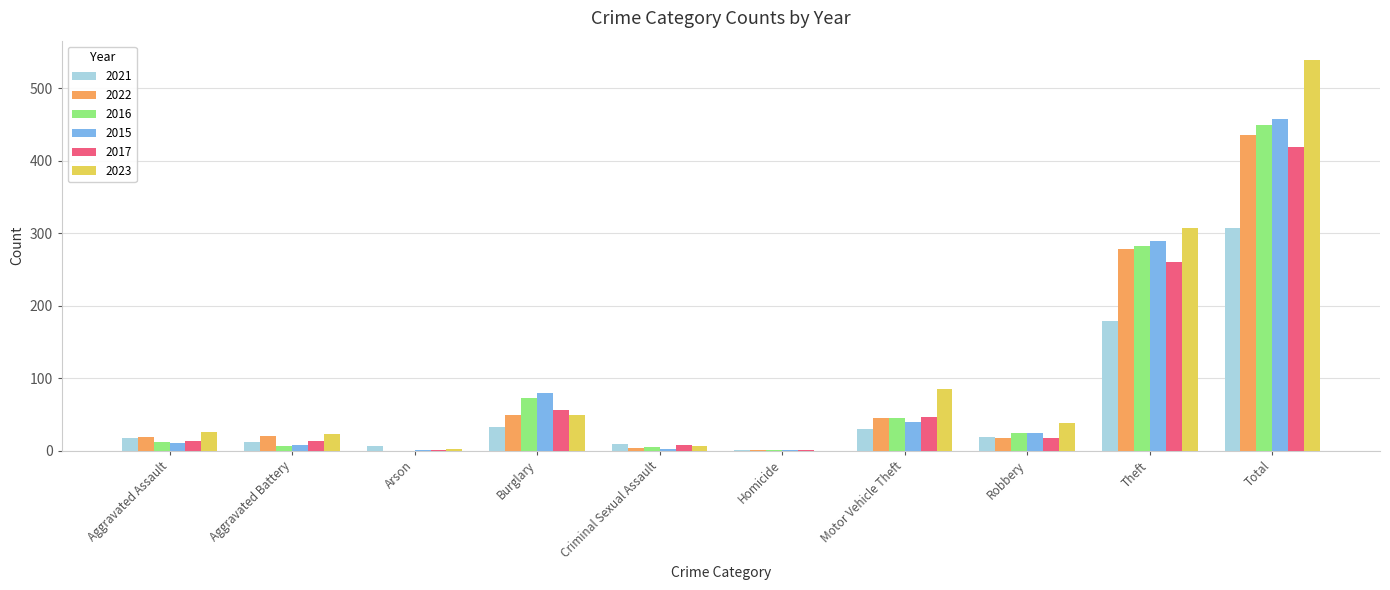

What is the sum of the 2022 values at Total and Burglary?

486